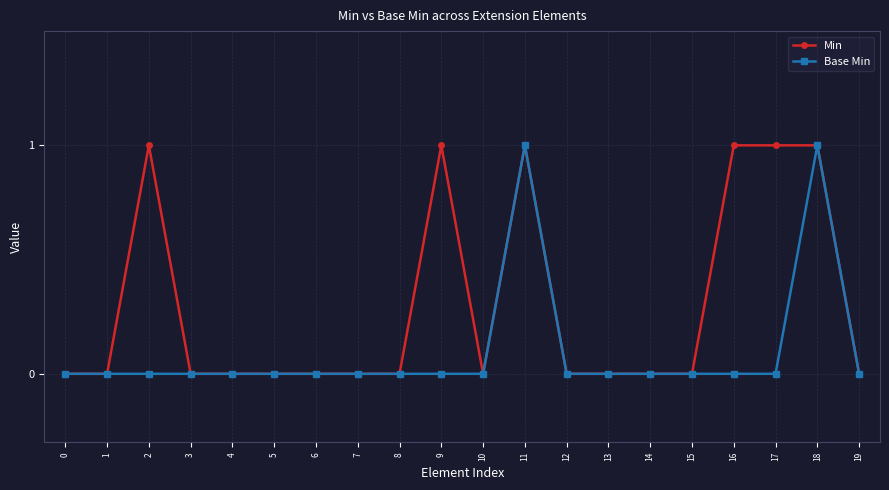

How many lines are shown in the chart?

2